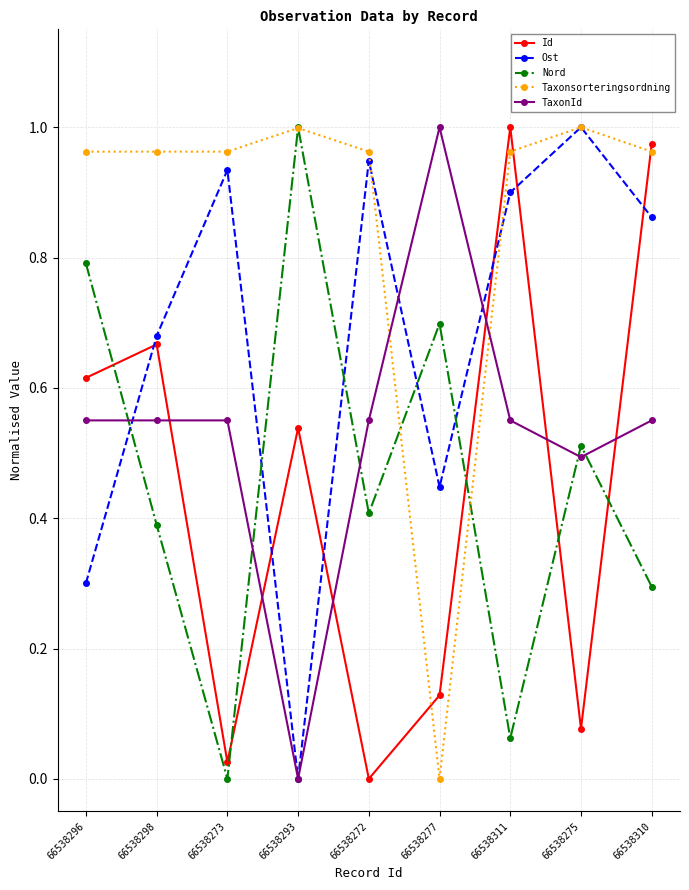

The value of Nord at 66538272 is 0.4. True or false?

True